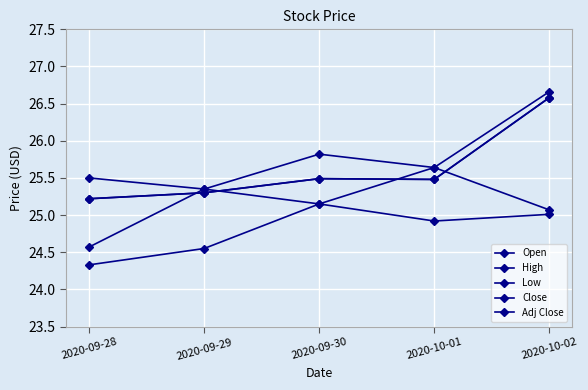

Does the chart have visible grid lines?

Yes